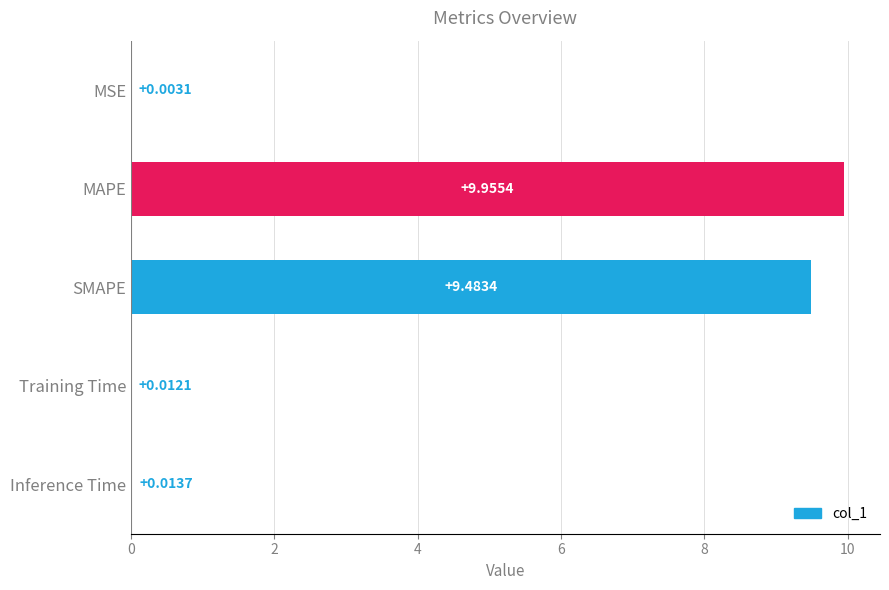

What is the change in value from SMAPE to Training Time?

-9.5